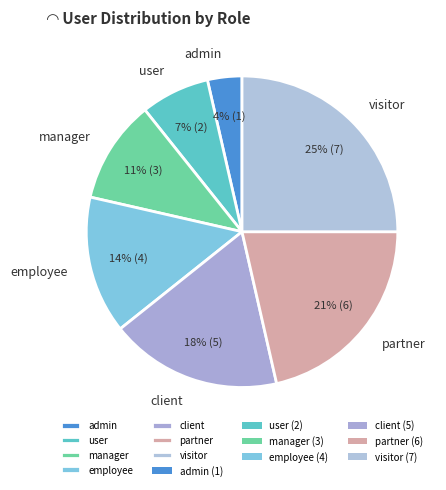

Which has a higher value, visitor or client?

visitor